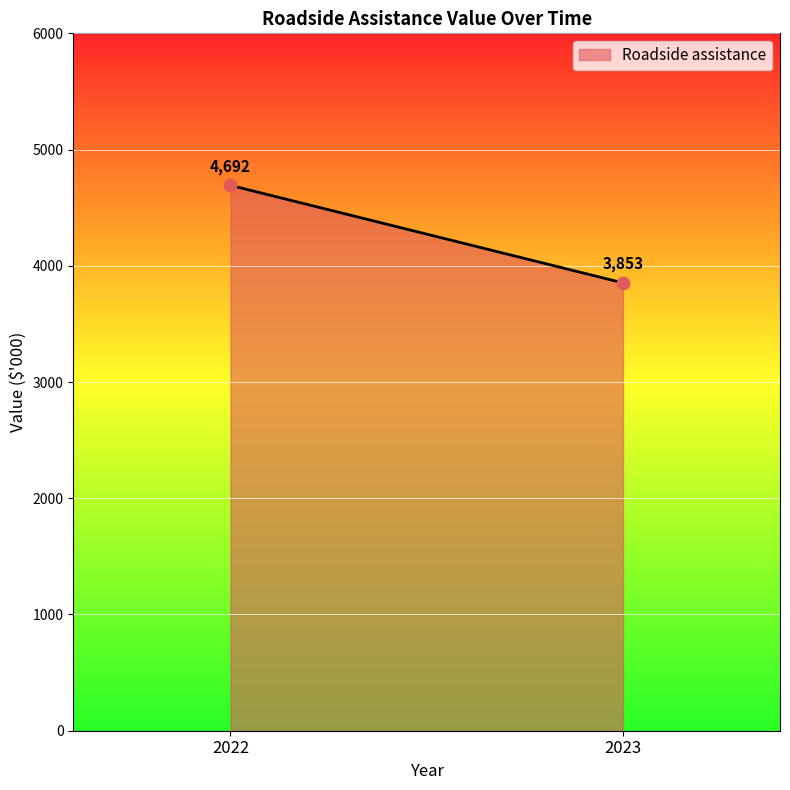

What is the range of Y values (max minus min)?

839